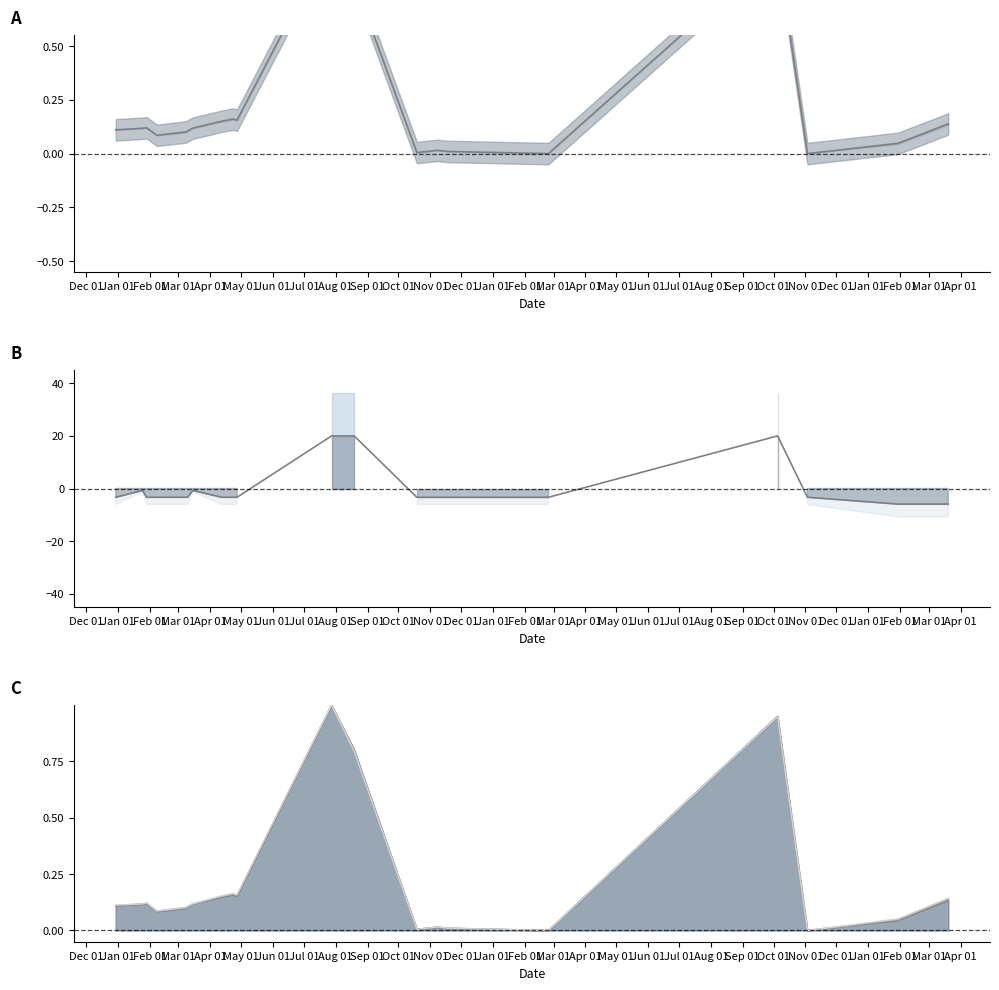

The value of Precio máximo at 2020-12-30 is 0.1. True or false?

False